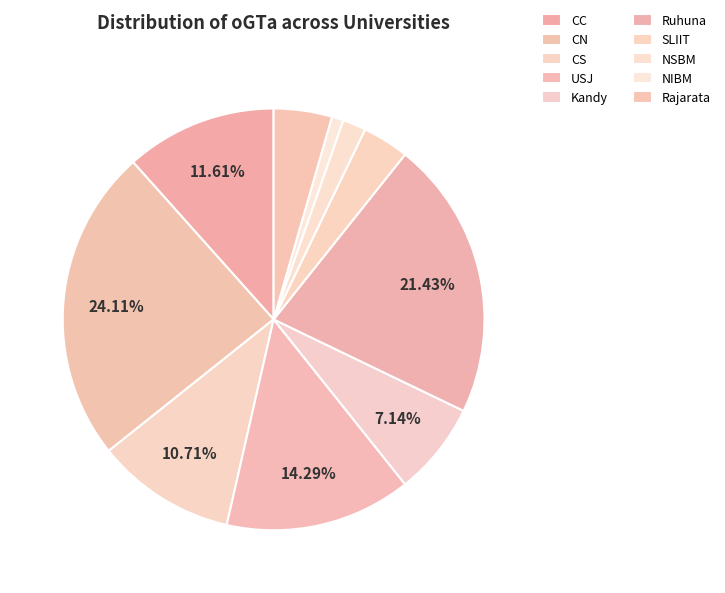

Does Kandy account for over 50% of the chart?

No